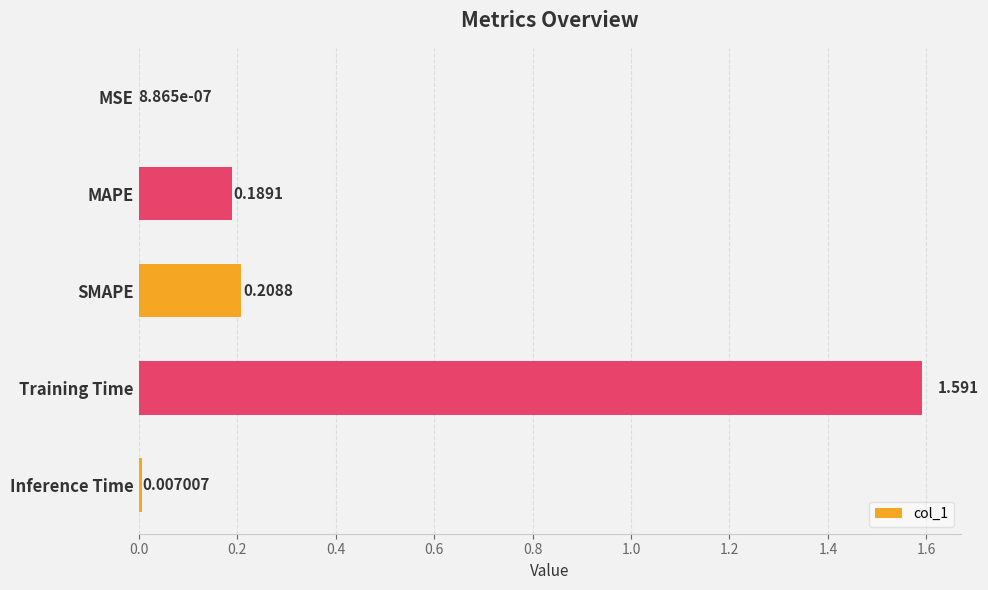

What is the average value?

0.4